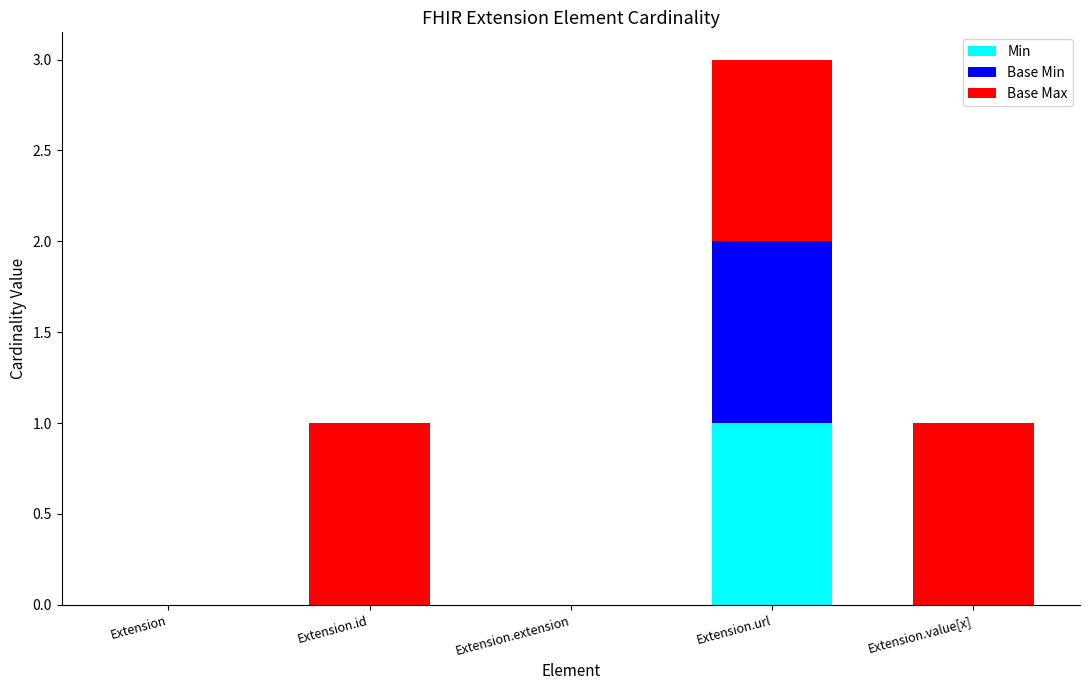

At which label does Min reach its peak?

Extension.url